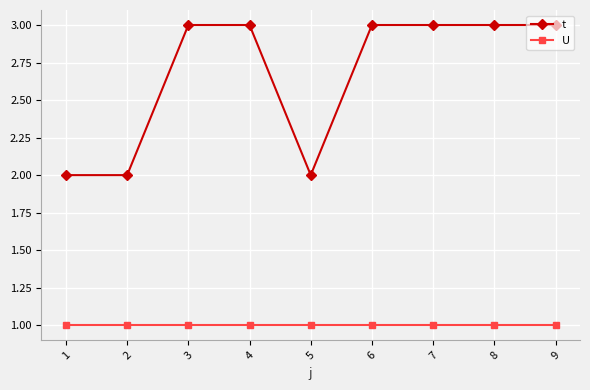

Reading right to left, transcribe all the data shown in this chart.

t: 9=3	8=3	7=3	6=3	5=2	4=3	3=3	2=2	1=2
U: 9=1	8=1	7=1	6=1	5=1	4=1	3=1	2=1	1=1